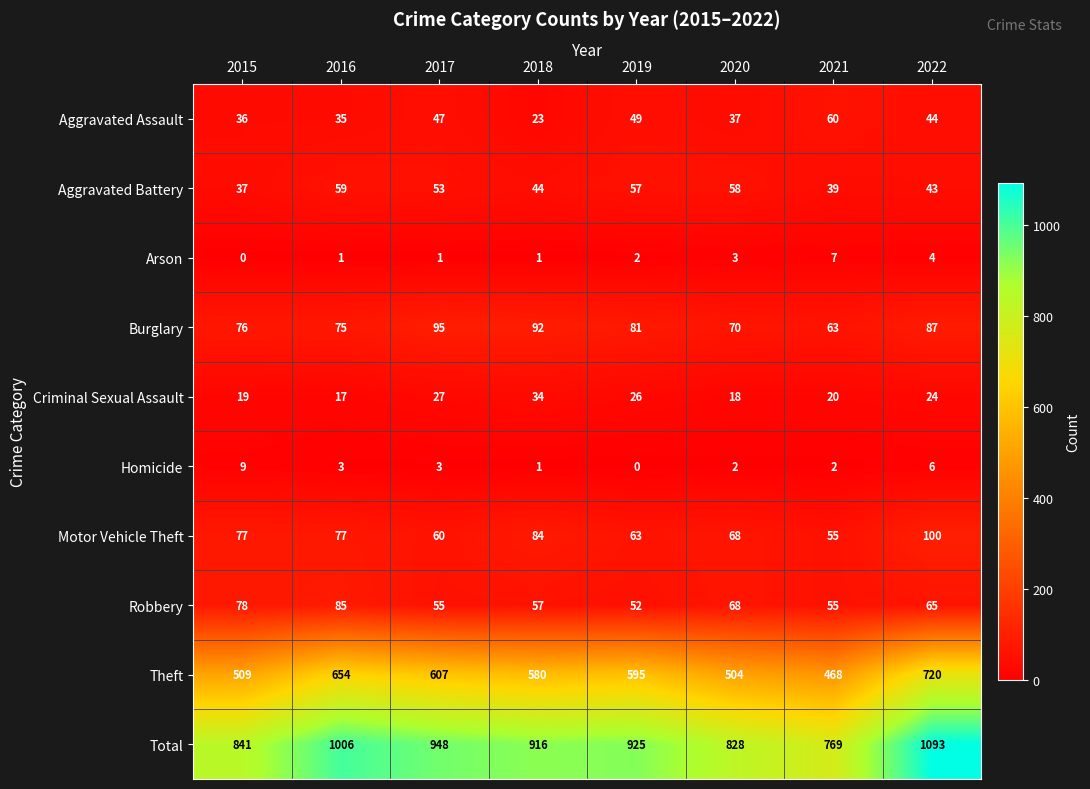

What is the average value of the Aggravated Battery series?

49